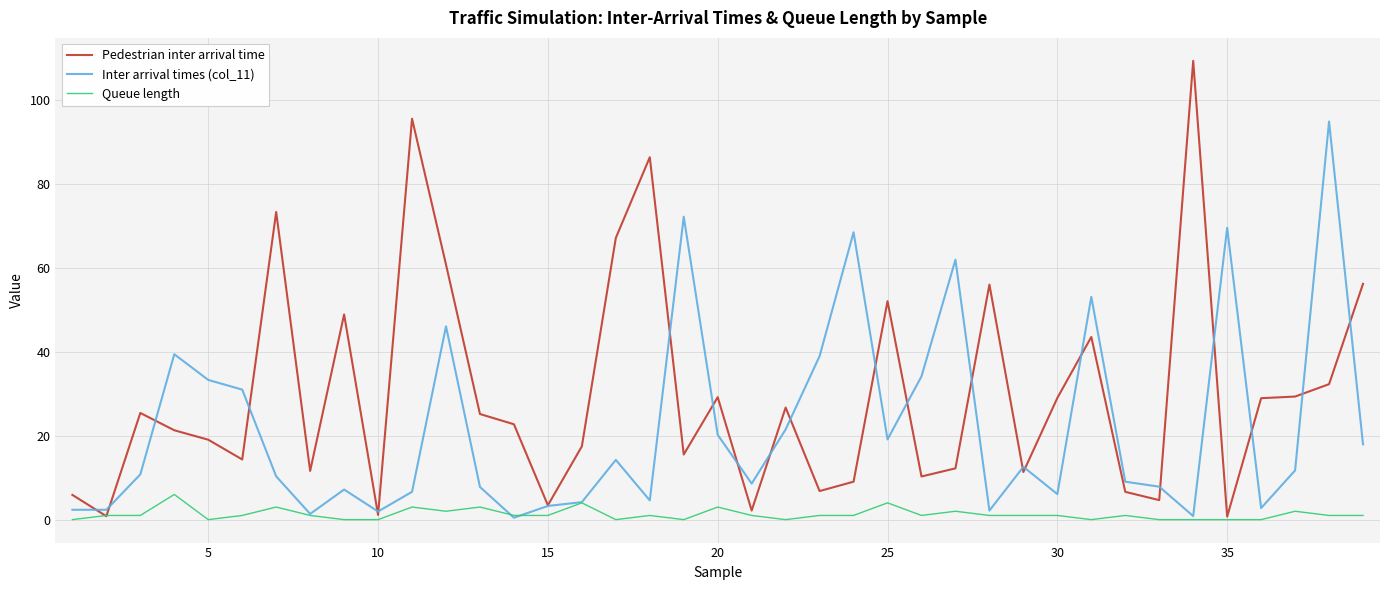

Which series has the largest total across all categories?

Pedestrian inter arrival time